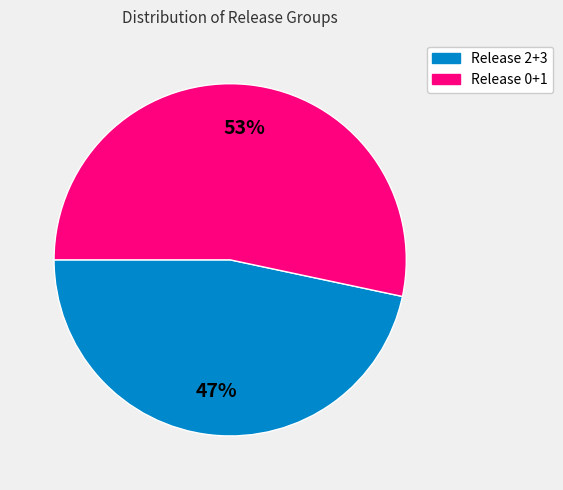

To the nearest percent, what is the average slice percentage?

50%